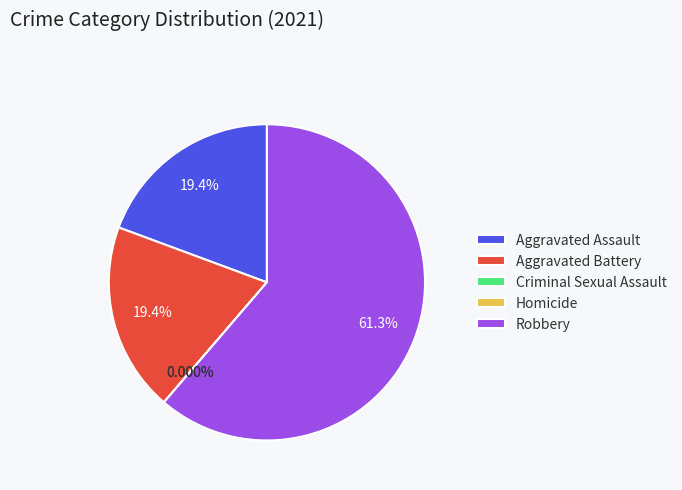

Do Aggravated Battery and Robbery together represent more than half of the pie?

Yes